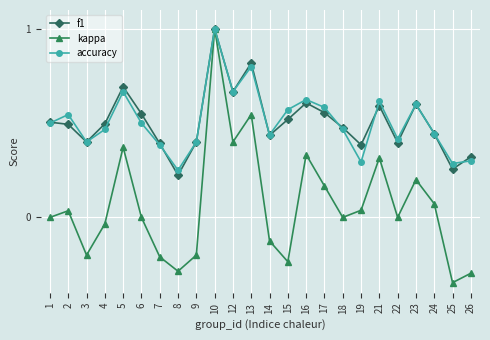

At how many categories does at least one series exceed 0?

24